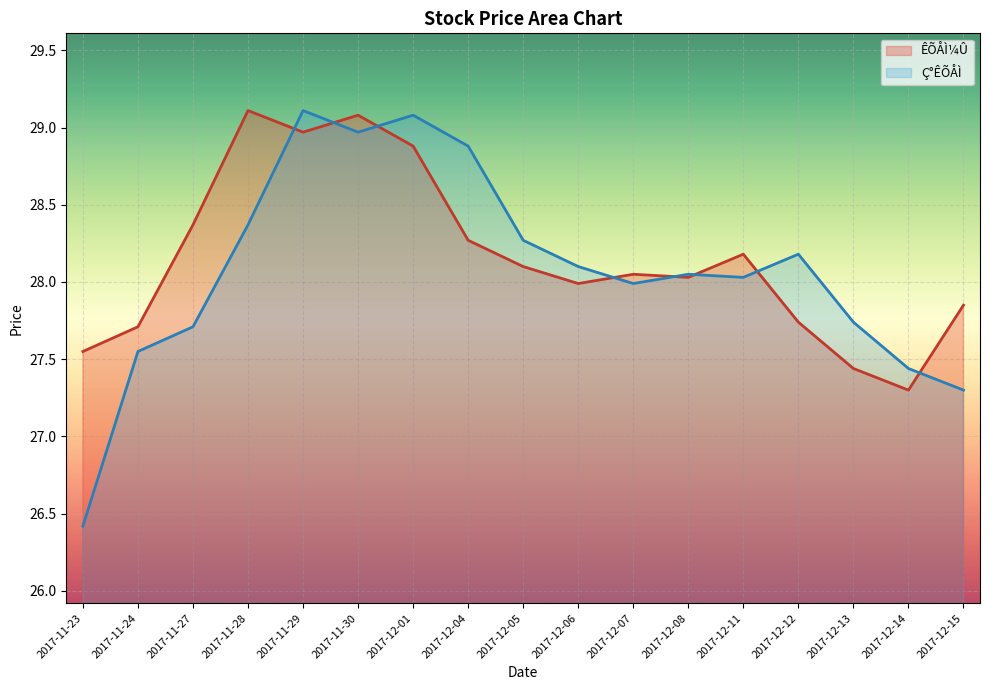

Which has a higher value, 2017-11-28 or 2017-12-13?

2017-11-28